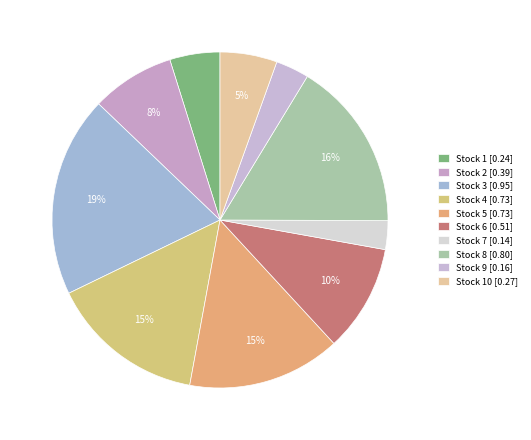

Count the number of slices in the pie.

10